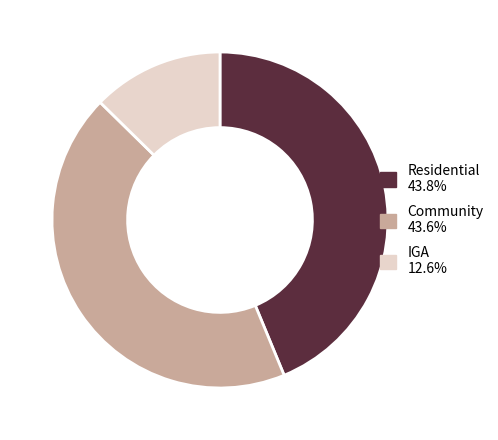

Does any single category account for the majority?

No